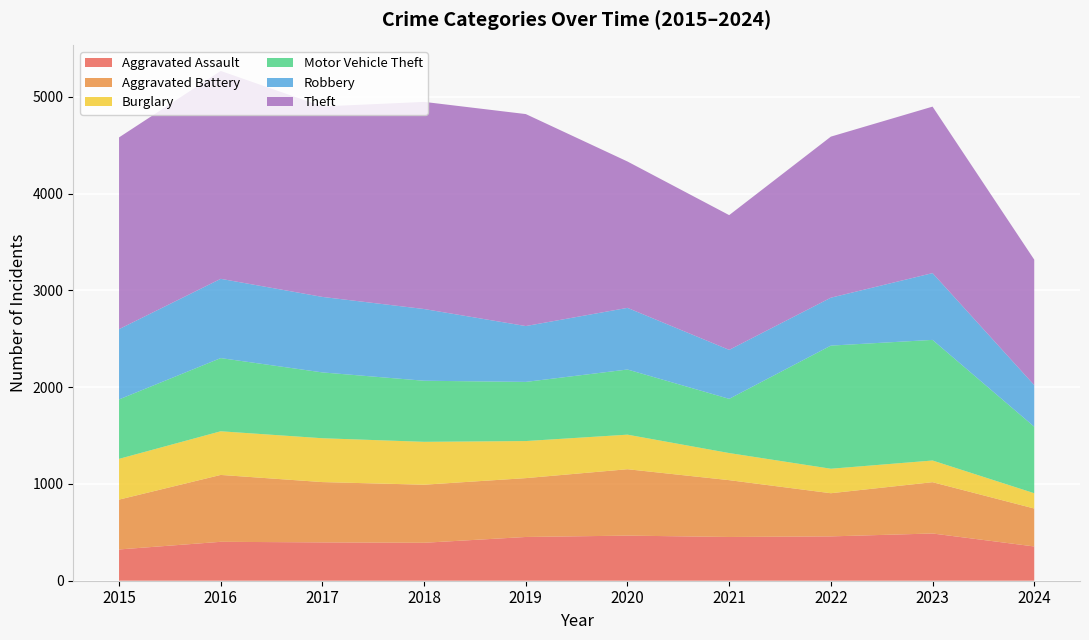

Reading right to left, what are all the values shown in this chart?

Aggravated Assault: 354	488	458	452	466	452	392	396	402	323
Aggravated Battery: 392	530	446	587	686	608	600	623	691	515
Burglary: 158	224	253	280	357	383	443	453	451	421
Motor Vehicle Theft: 687	1246	1272	560	673	611	631	680	756	614
Robbery: 430	690	495	506	637	577	741	780	819	726
Theft: 1296	1720	1664	1392	1512	2190	2140	1968	2148	1981